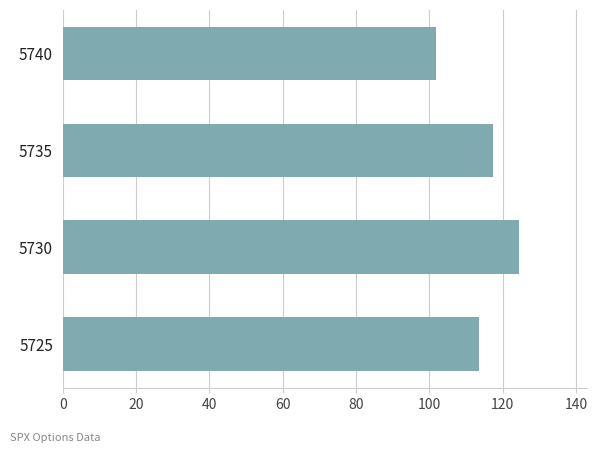

What is the sum of all values?

457.0